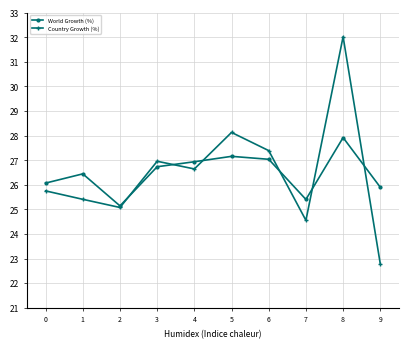

What is the difference between the Country Growth (%) values at 4 and 6?

0.7